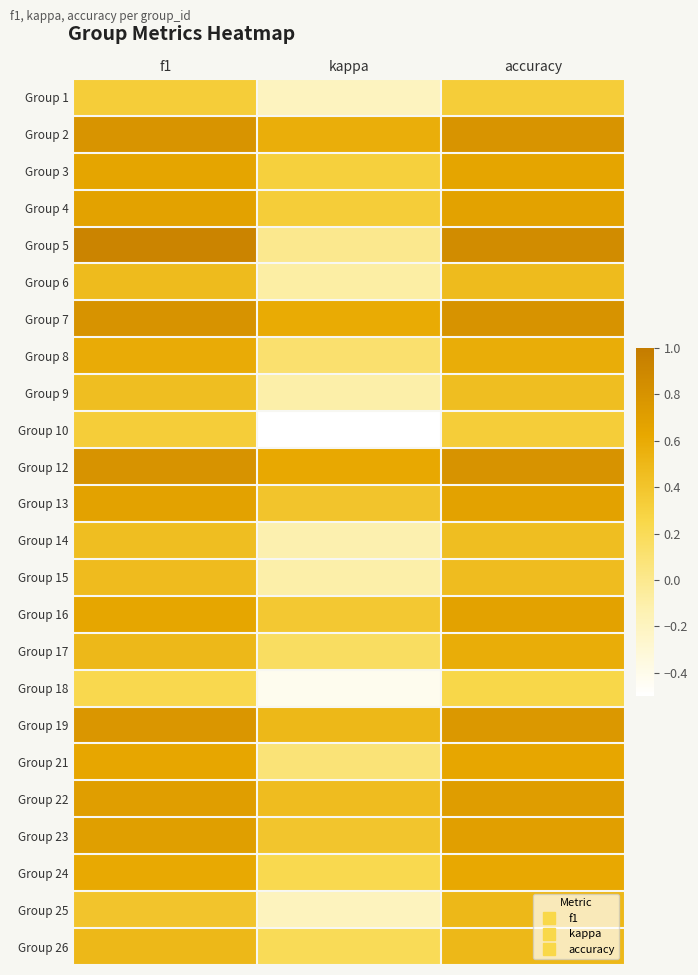

Which label corresponds to the smallest value in the chart?

kappa